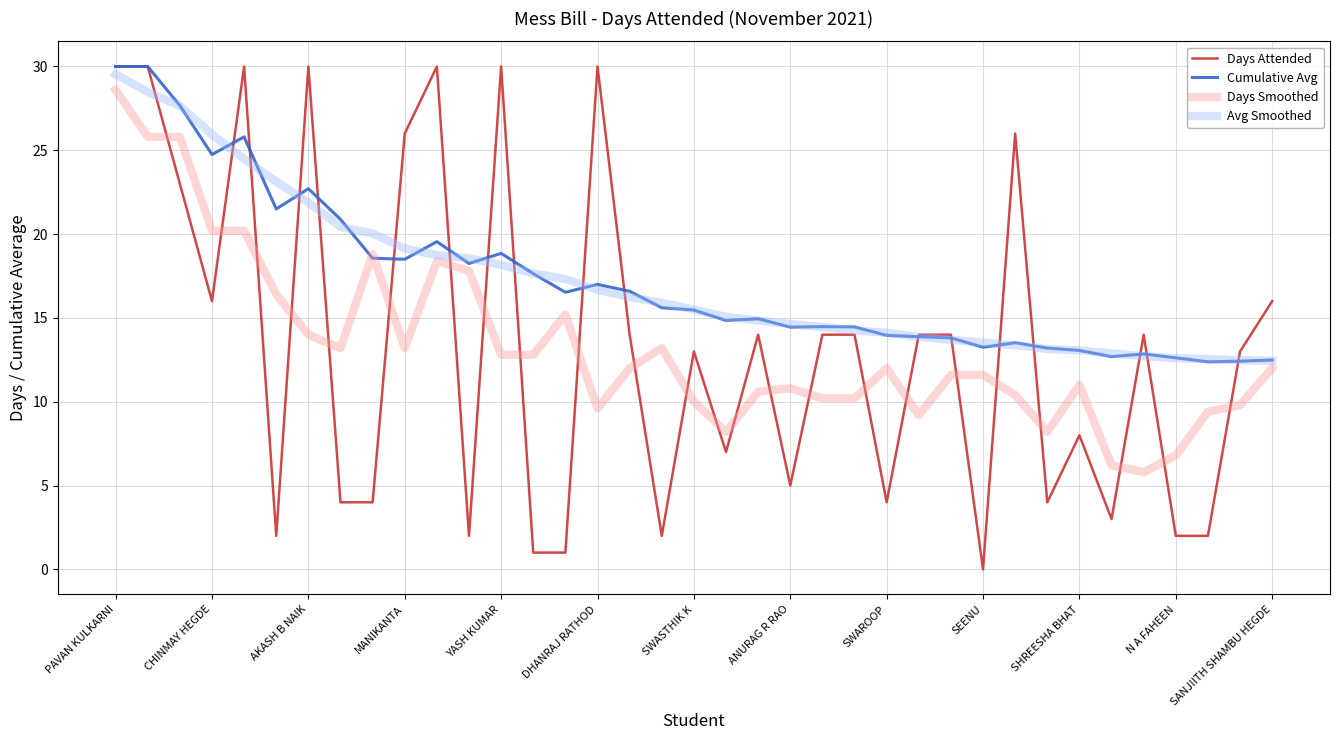

What is the maximum value shown in the chart?

30.0